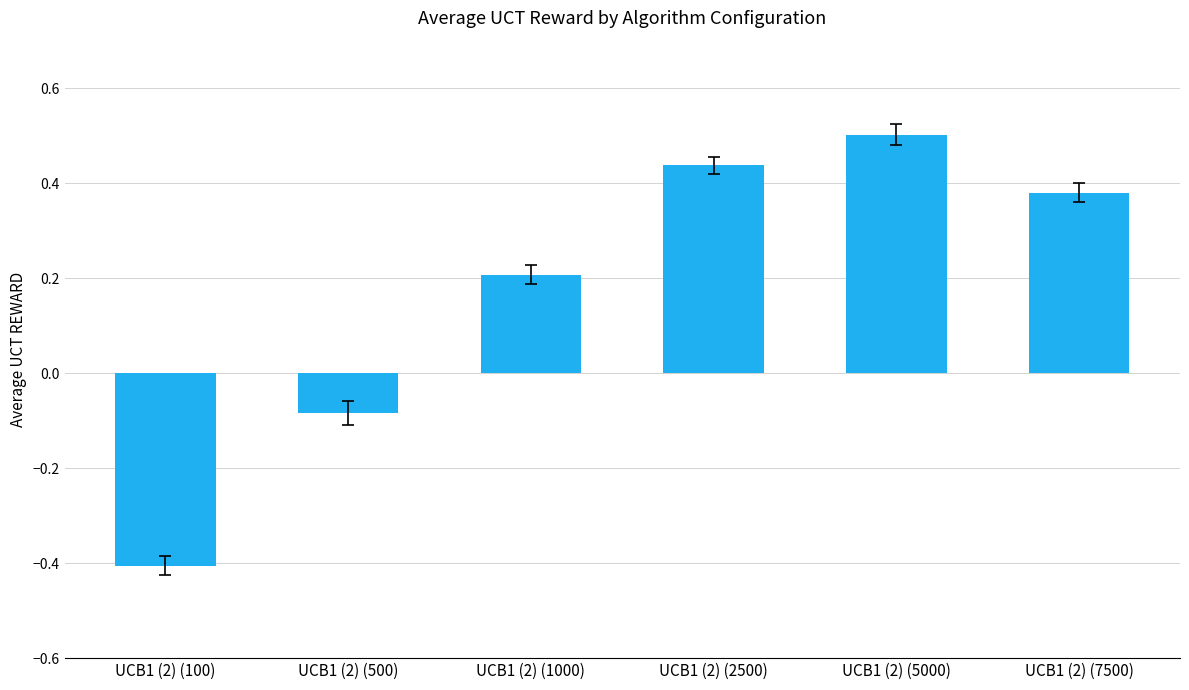

At which label is the value closest to 0?

UCB1 (2) (500)